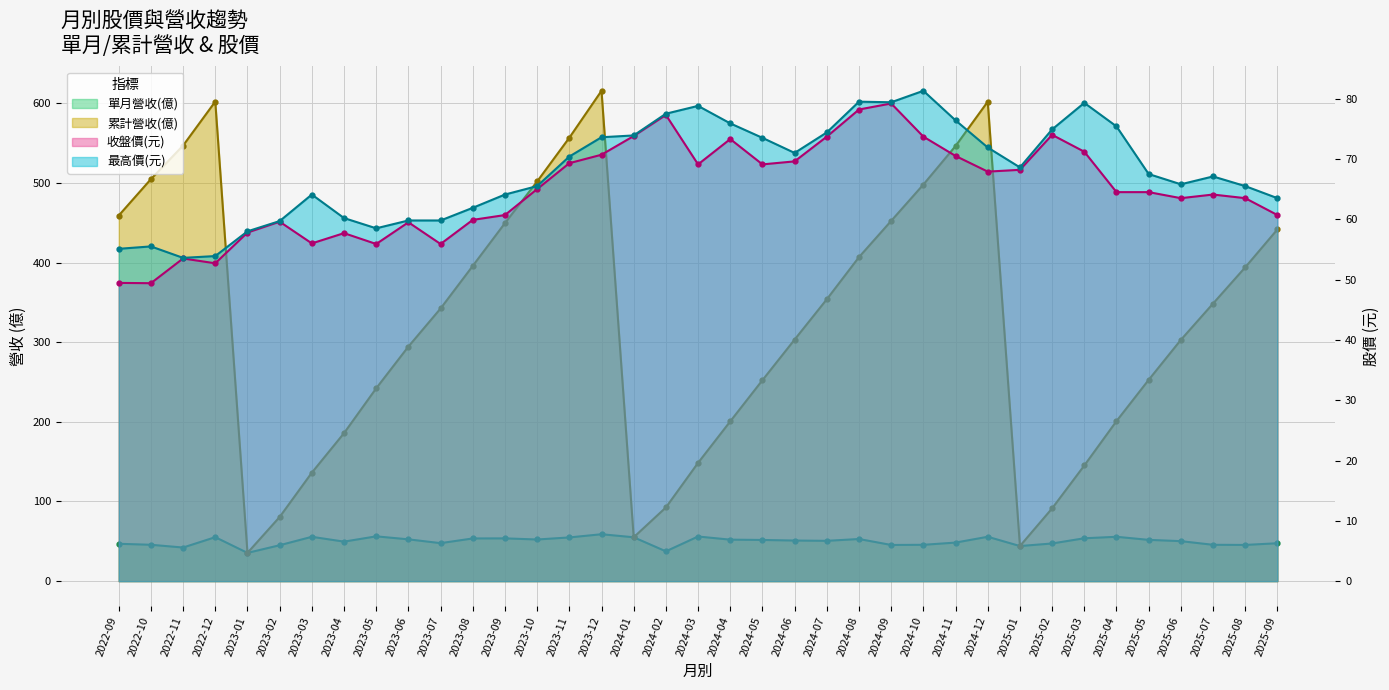

At which label does 累計營收(億) reach its peak?

2023-12